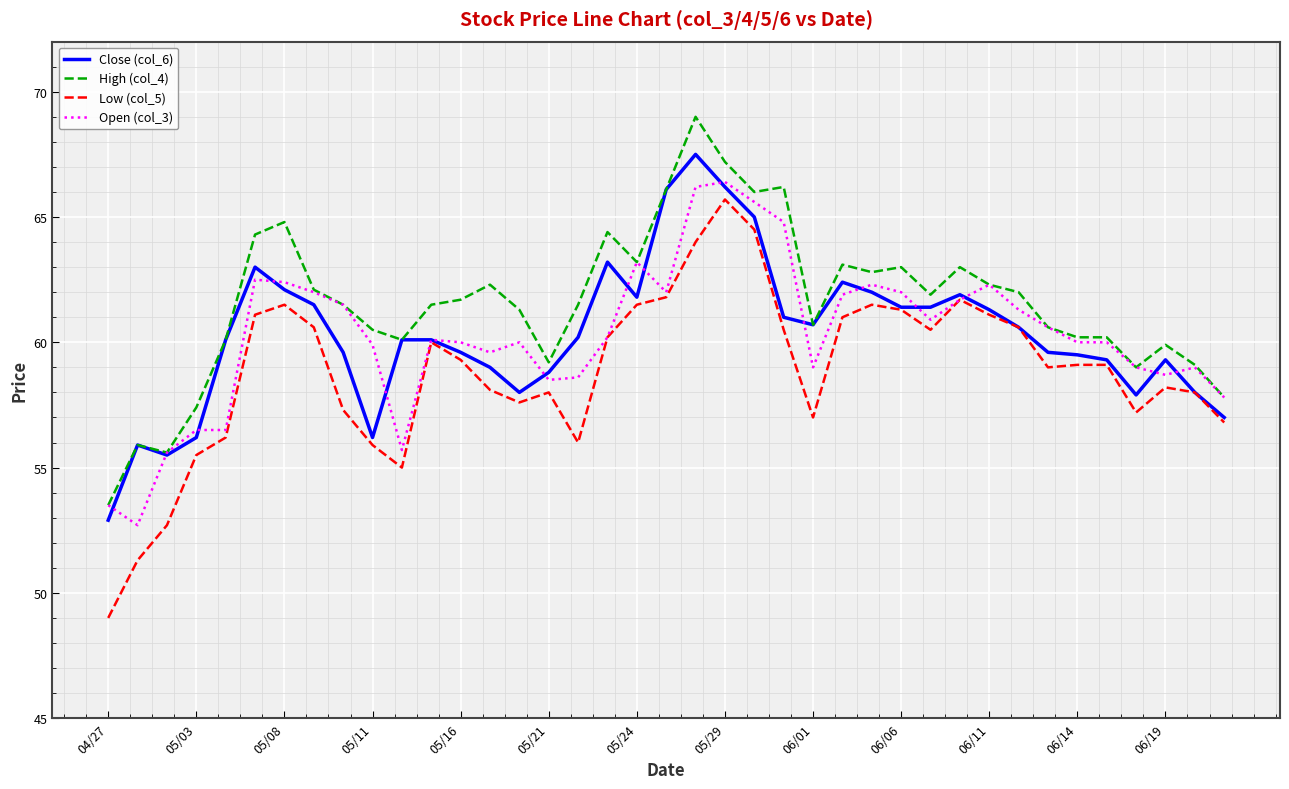

What is the lowest value of the High (col_4) series?

53.5